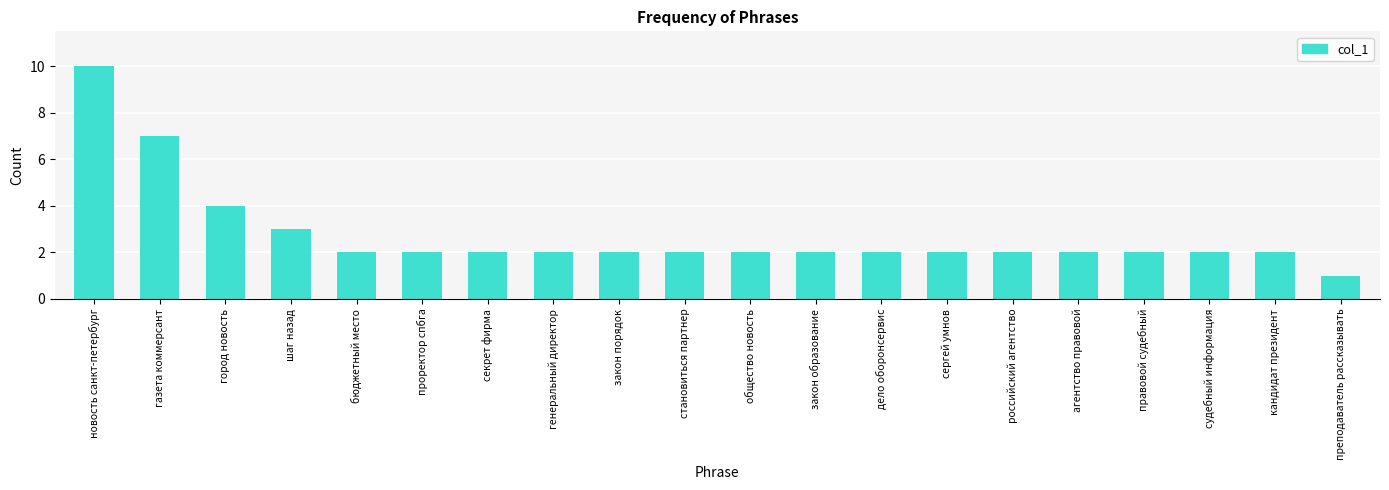

Count the values in the range 2 to 3.

16